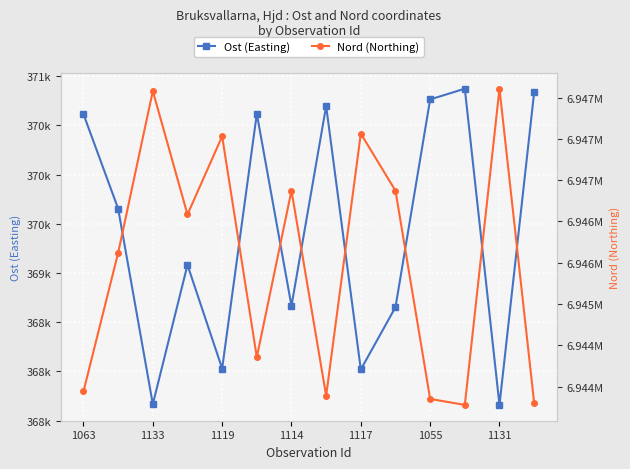

Is it true that Ost (Easting) equals 370613.2 at 1063?

True